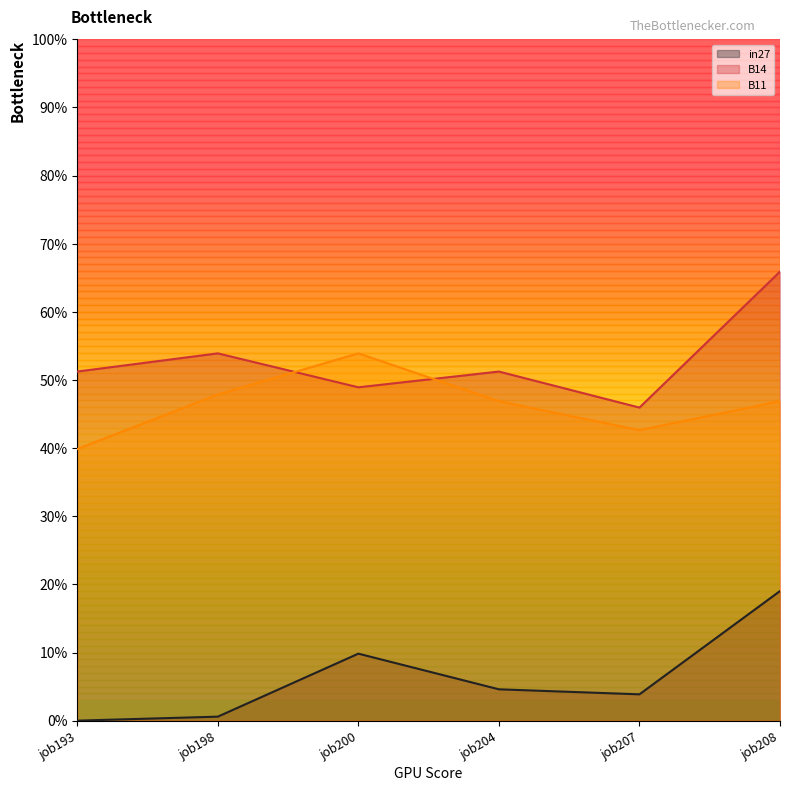

Reading left to right, list all the values displayed in this chart.

in27: 0.0	0.0	0.1	0.0	0.0	0.2
B14: 0.5	0.5	0.5	0.5	0.5	0.7
B11: 0.4	0.5	0.5	0.5	0.4	0.5